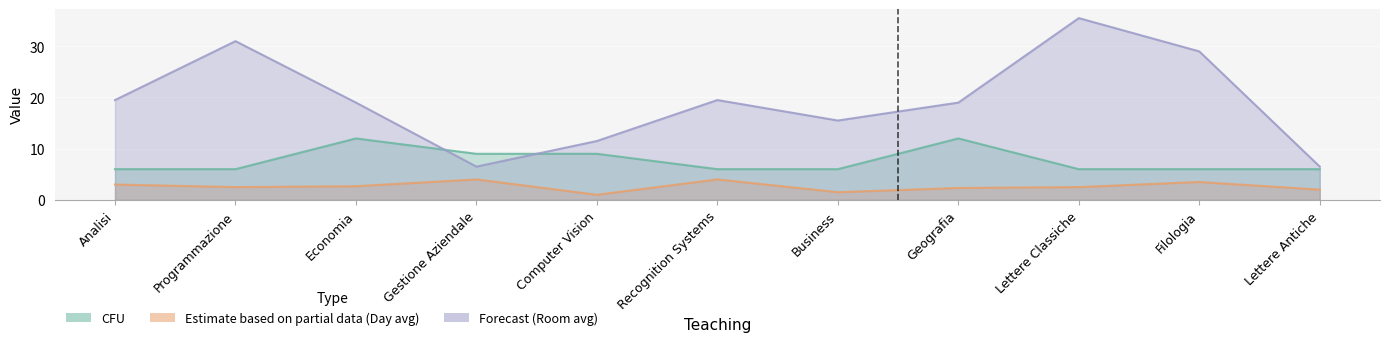

Does the chart display data point markers on the line(s)?

No